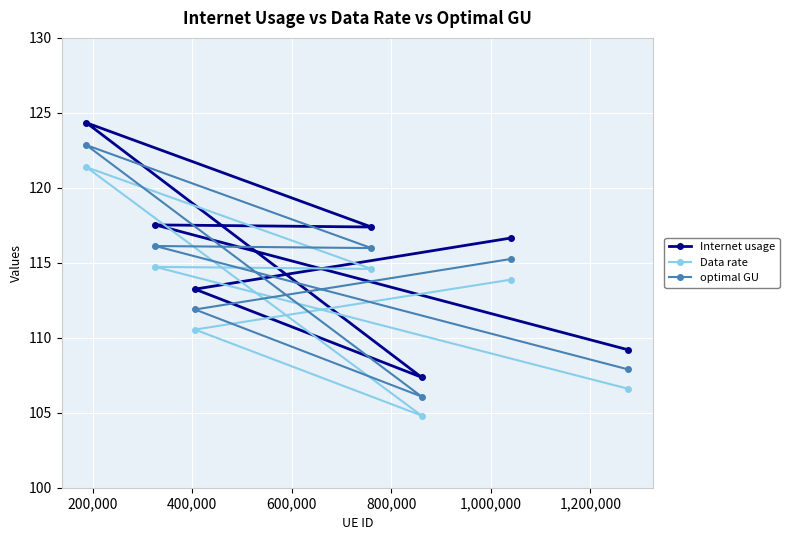

What is the sum of all Data rate values?

786.5